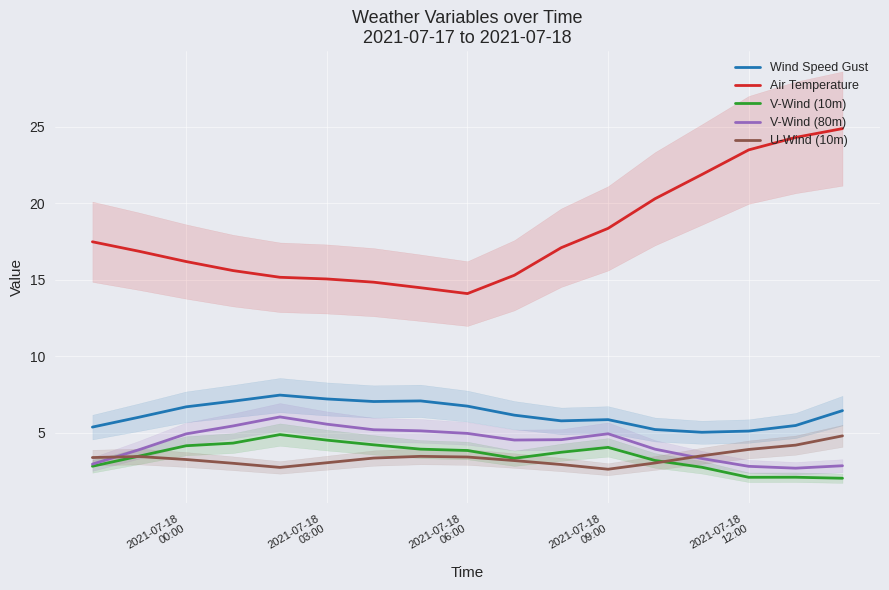

What is the highest value of the U-Wind (10m) series?

4.8